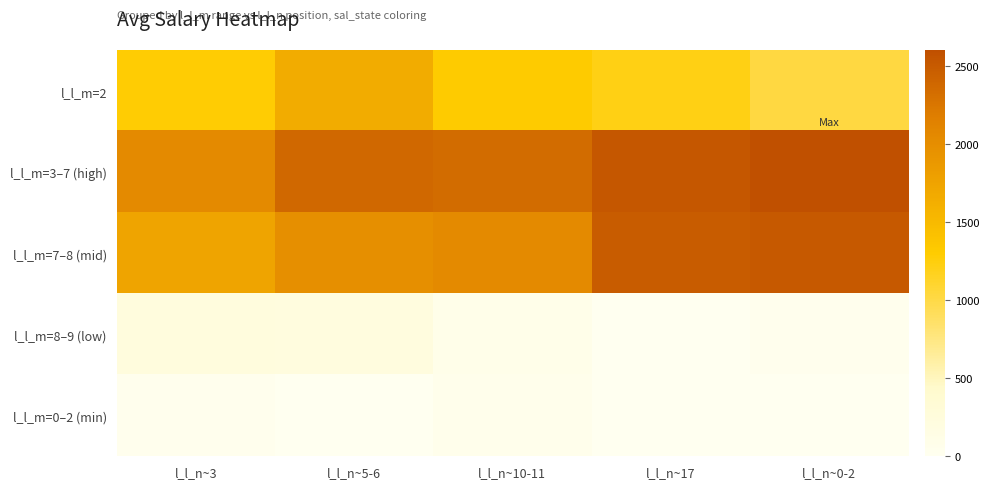

Which has a higher value, l_l_n~17 or l_l_n~5-6?

l_l_n~5-6